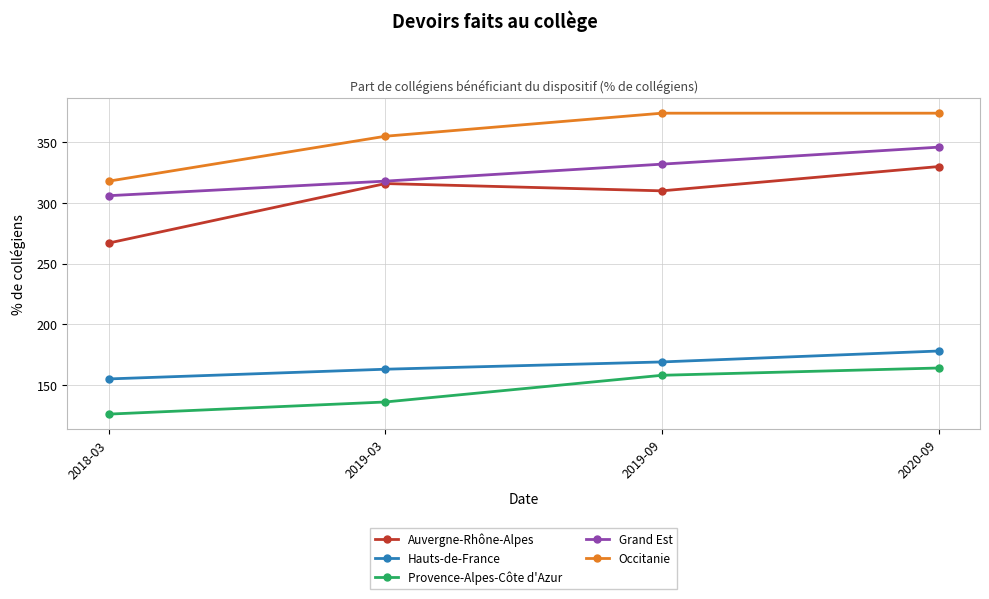

Is the value of Grand Est at 2018-03 greater than the value of Occitanie at 2019-09?

No